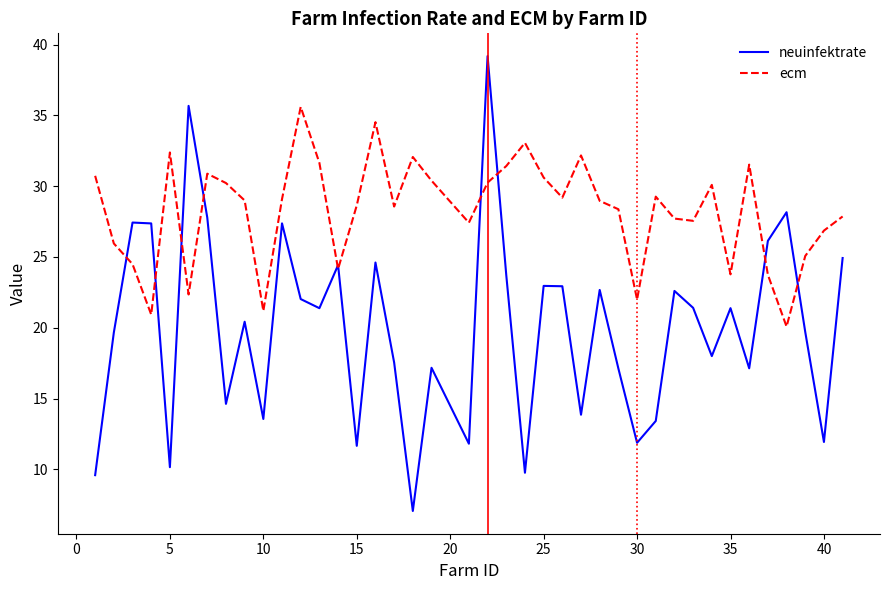

What are all the series names shown in the legend?

neuinfektrate, ecm